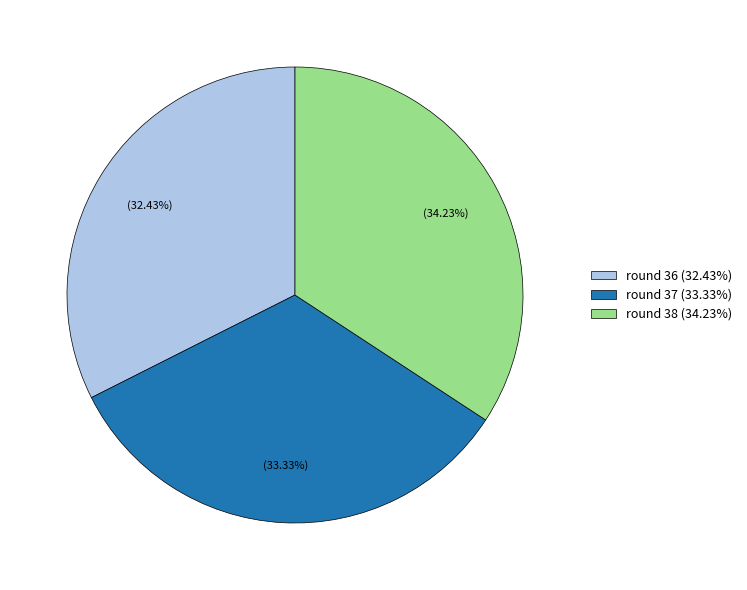

Between round 36 and round 37, which is larger?

round 37